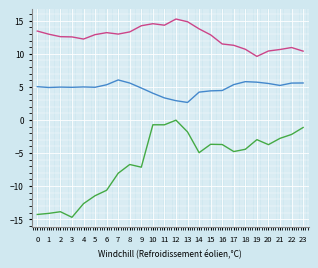

What is the smallest value displayed?

-14.7